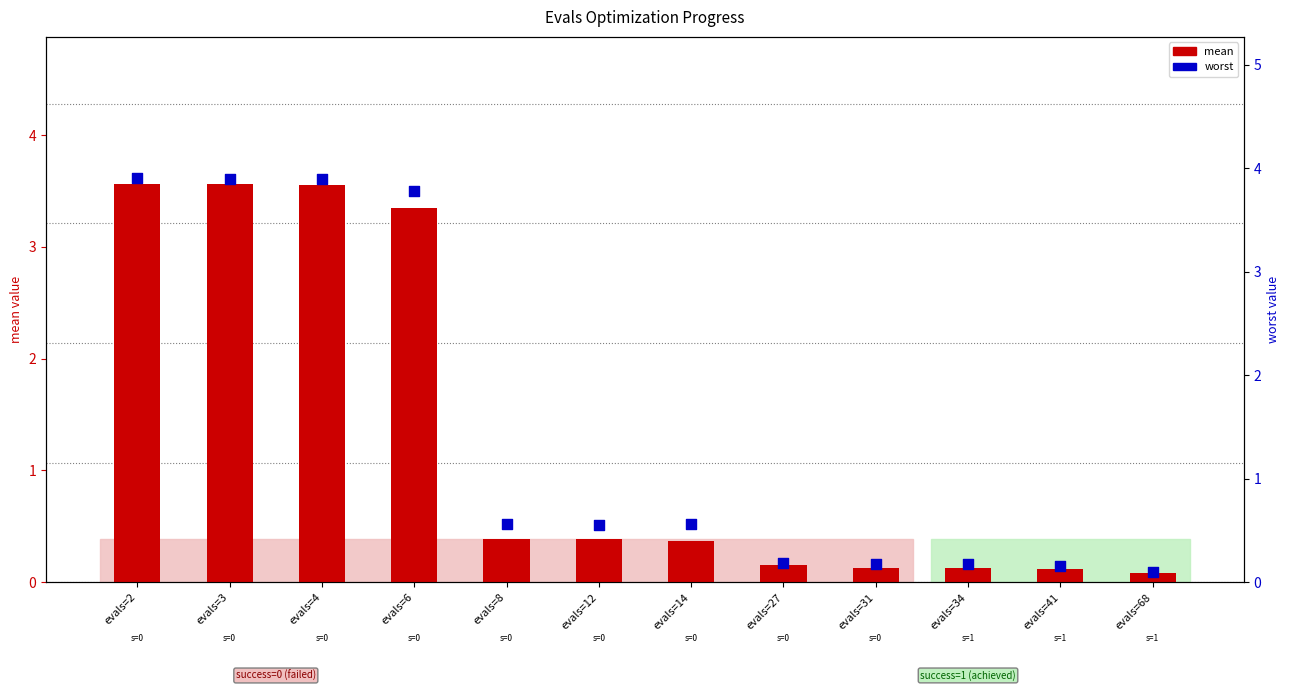

Which series has the widest spread of Y values?

worst